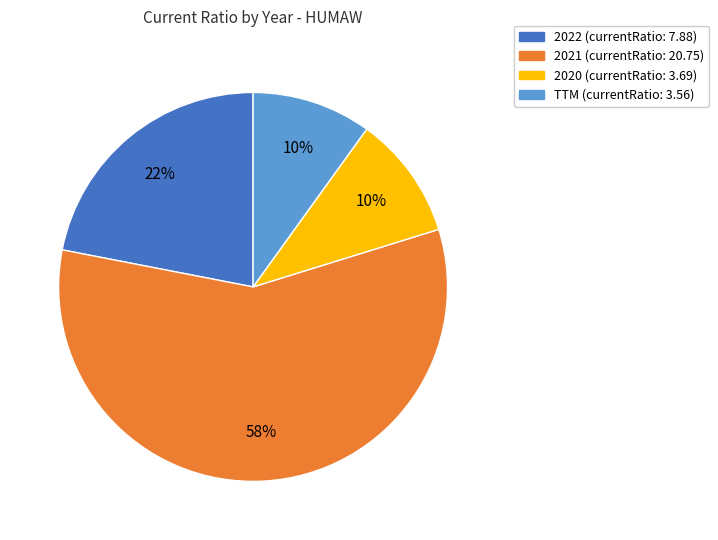

To the nearest percent, what portion does 2020 represent?

10%